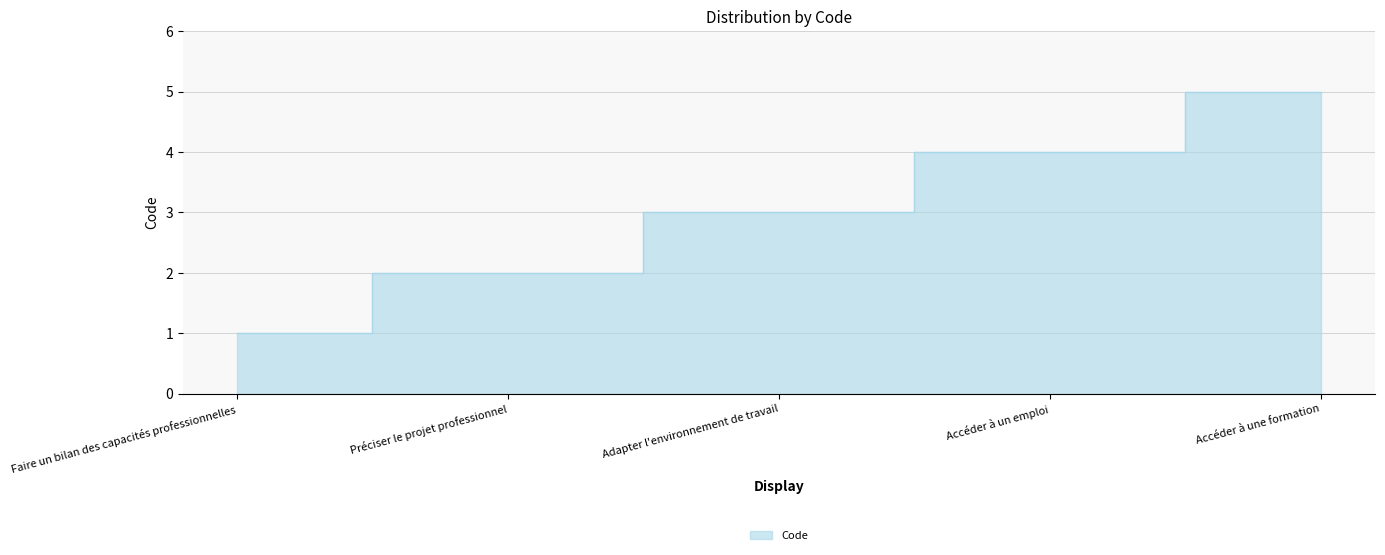

What is the smallest value displayed?

1